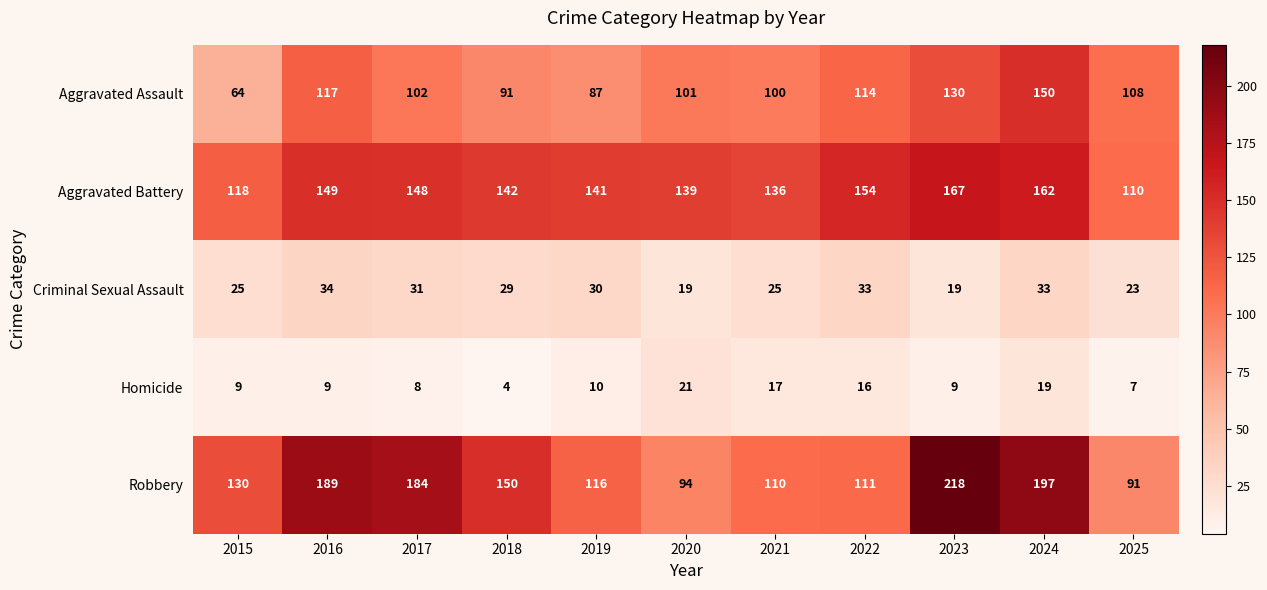

The value of Robbery at 2018 is 150. True or false?

True